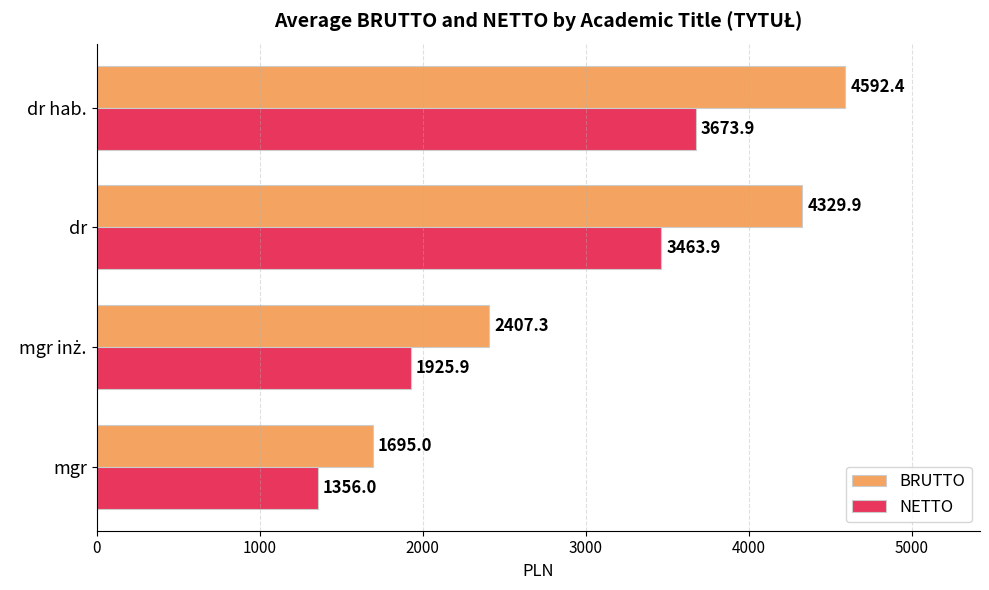

The value of BRUTTO at dr hab. is 2608.4. True or false?

False